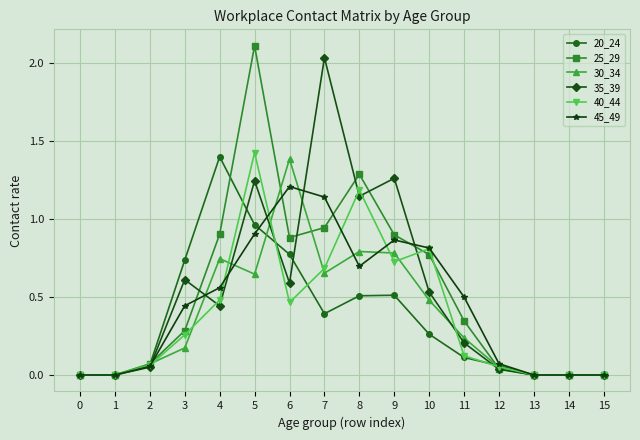

How many lines are shown in the chart?

6